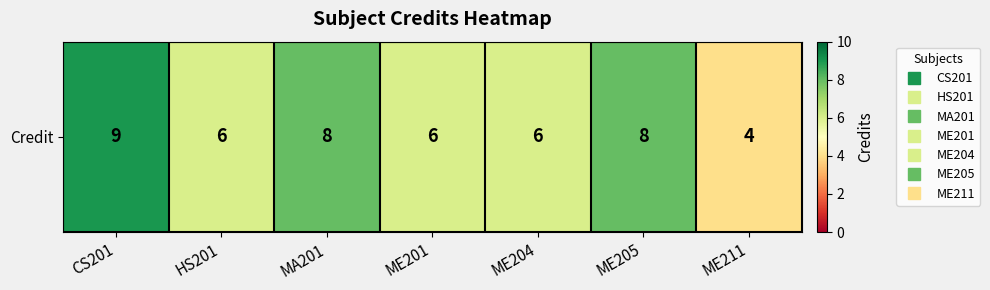

The chart shows a value of 8 at MA201. True or false?

True